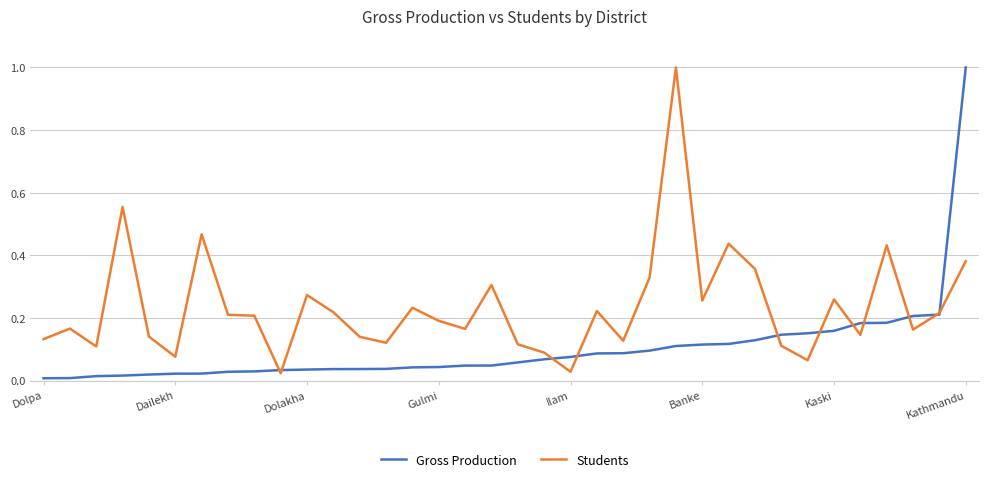

Rank the series by their average value, from lowest to highest.

Gross Production, Students